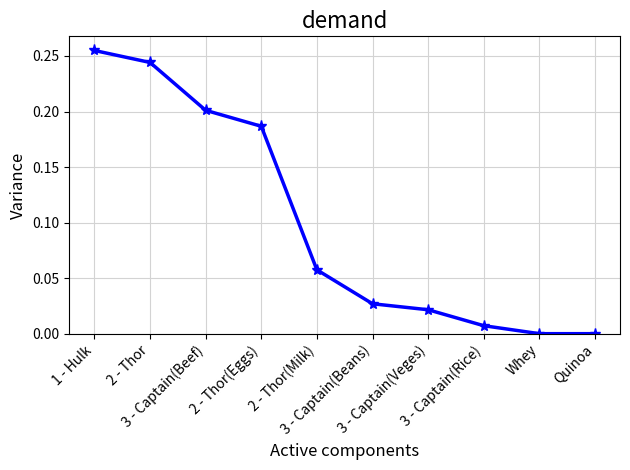

How many categories are shown in the chart?

10